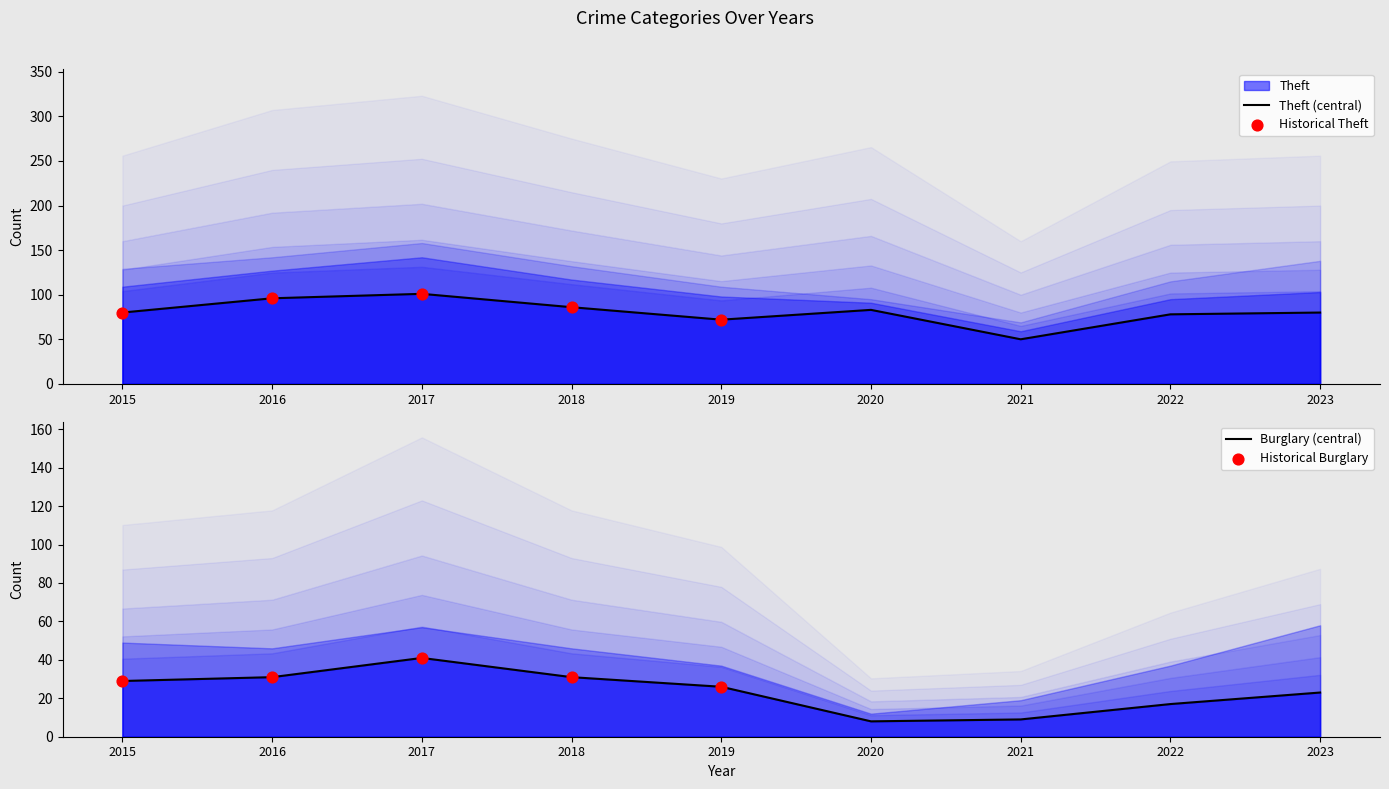

At which category is the sum across all series the highest?

2017